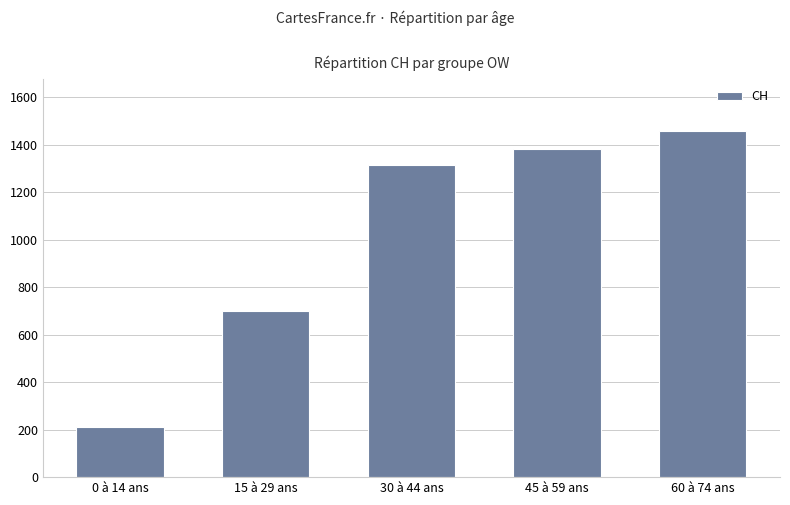

What is the label of the 4th bar from the left?

45 à 59 ans